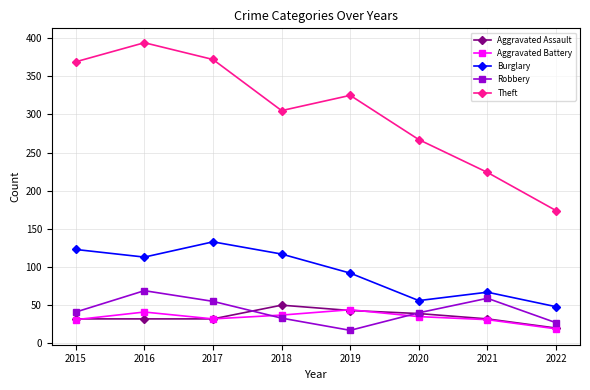

What are all the series names shown in the legend?

Aggravated Assault, Aggravated Battery, Burglary, Robbery, Theft